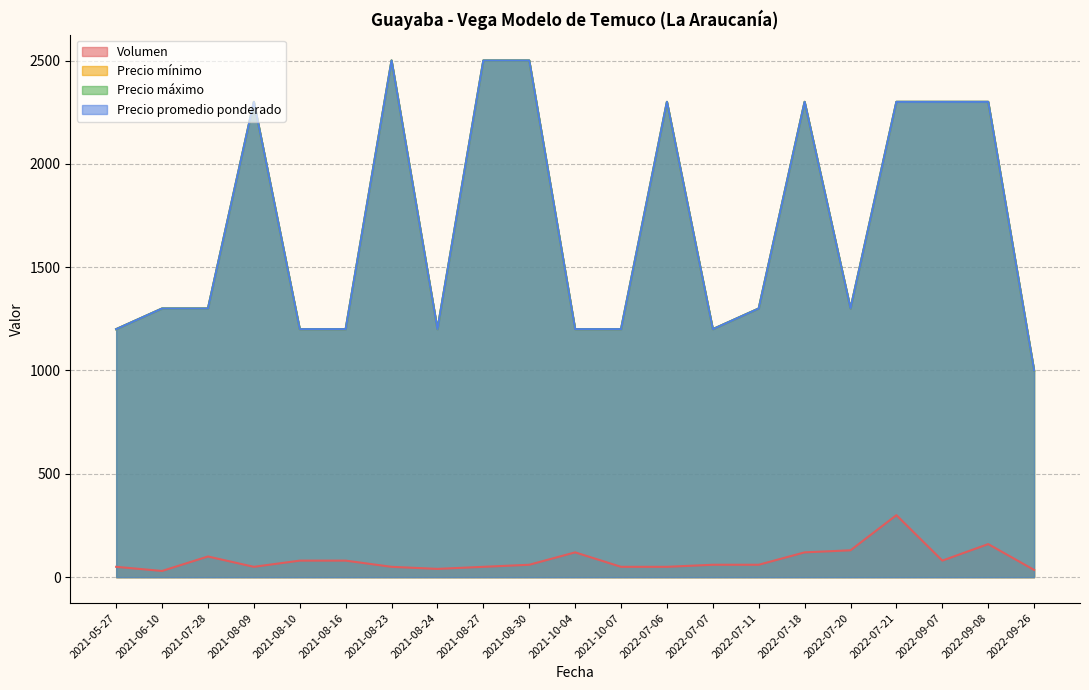

What is the maximum value shown in the chart?

2500